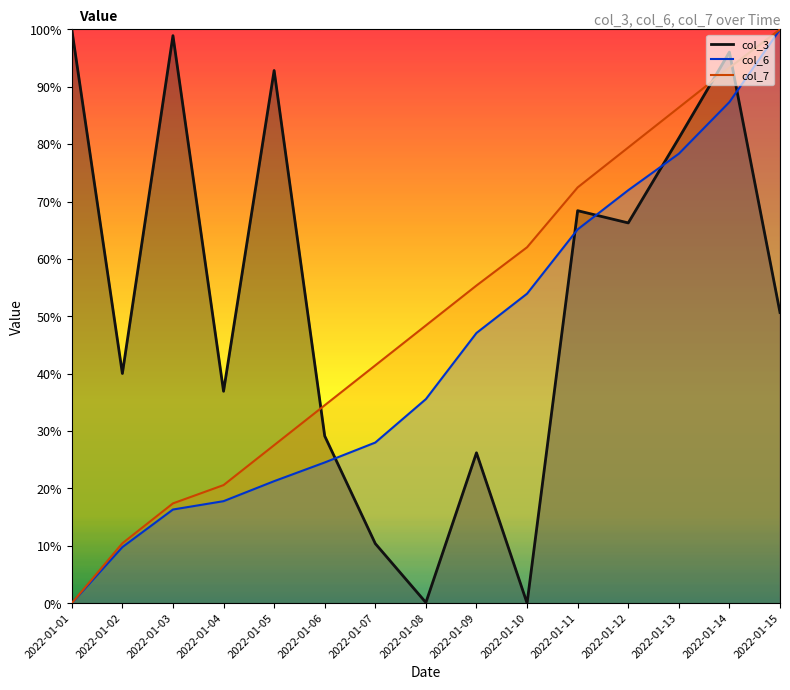

How many data points does each series have?

15